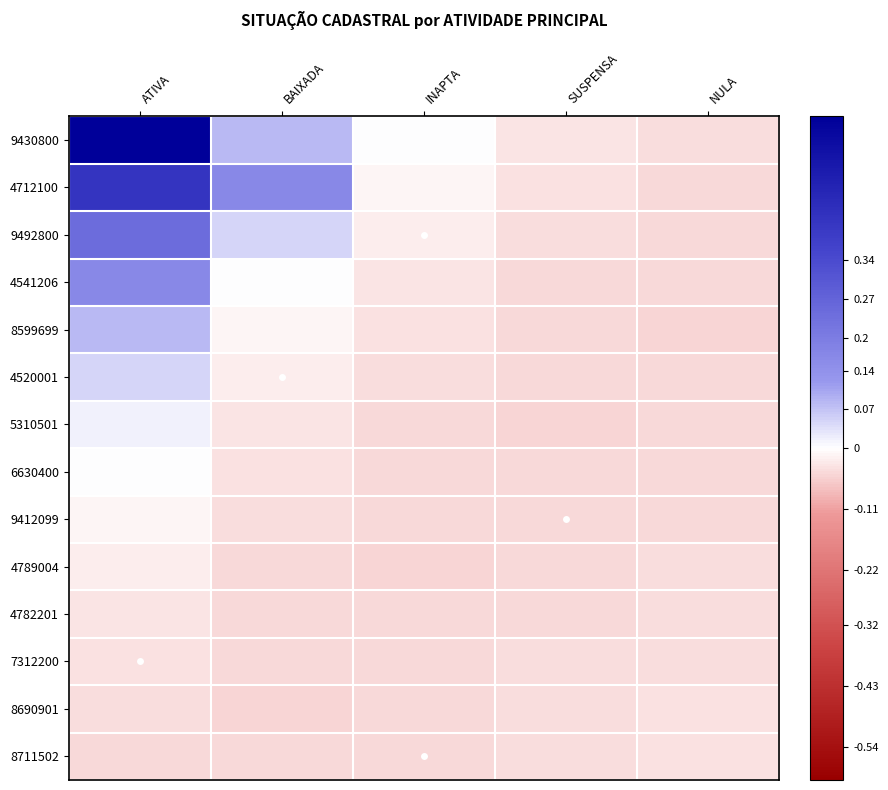

What is the maximum value shown in the chart?

1.0